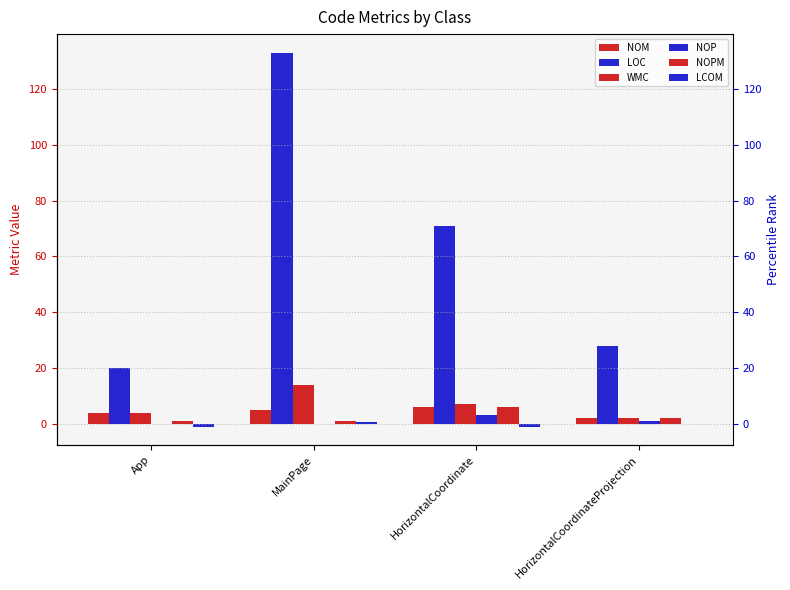

How many bars are there in total?

24